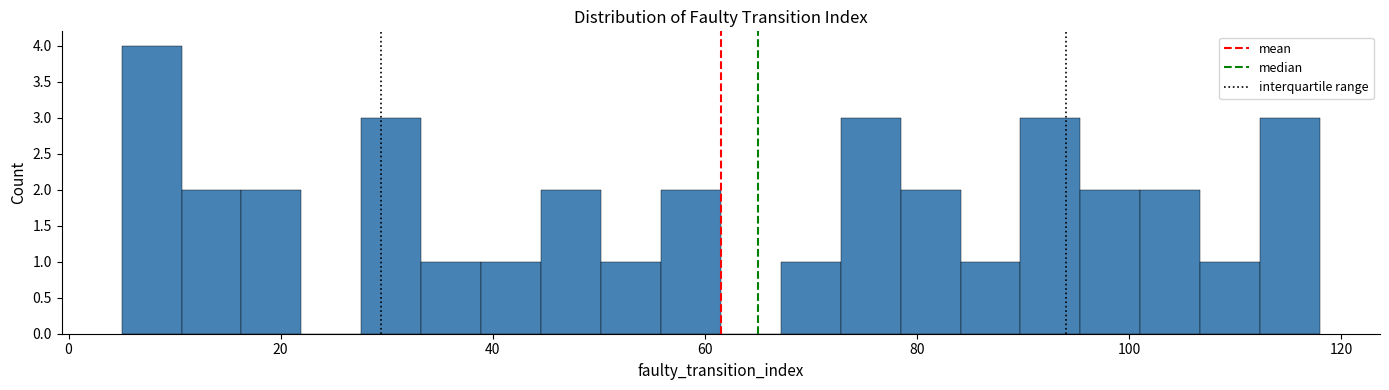

Around what value on the x-axis is the tallest bar? Give the approximate position of its centre, as read against the axis.

8